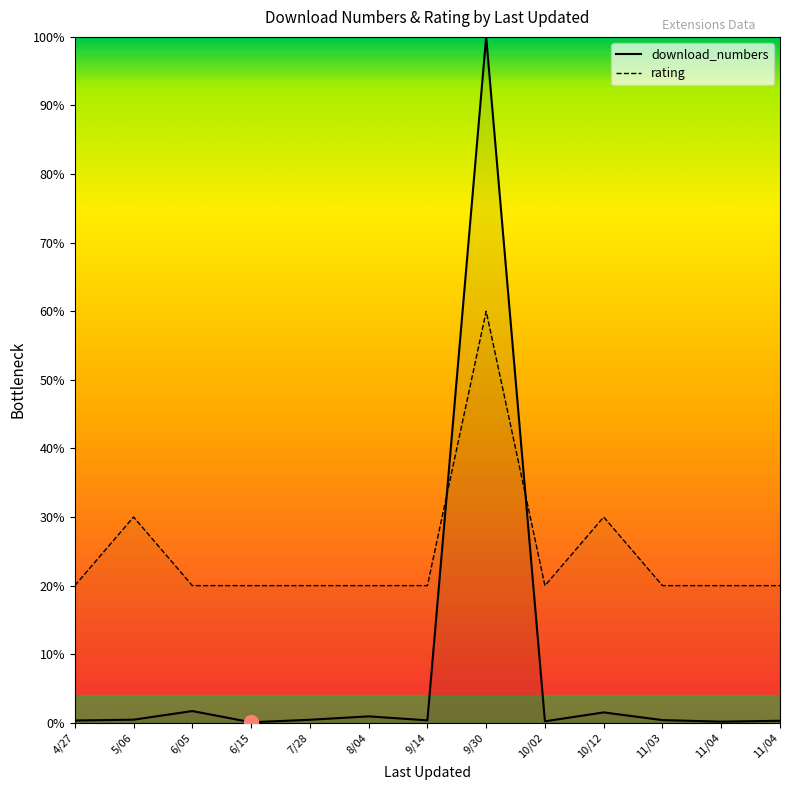

What is the label of the 1st point from the left?

4/27